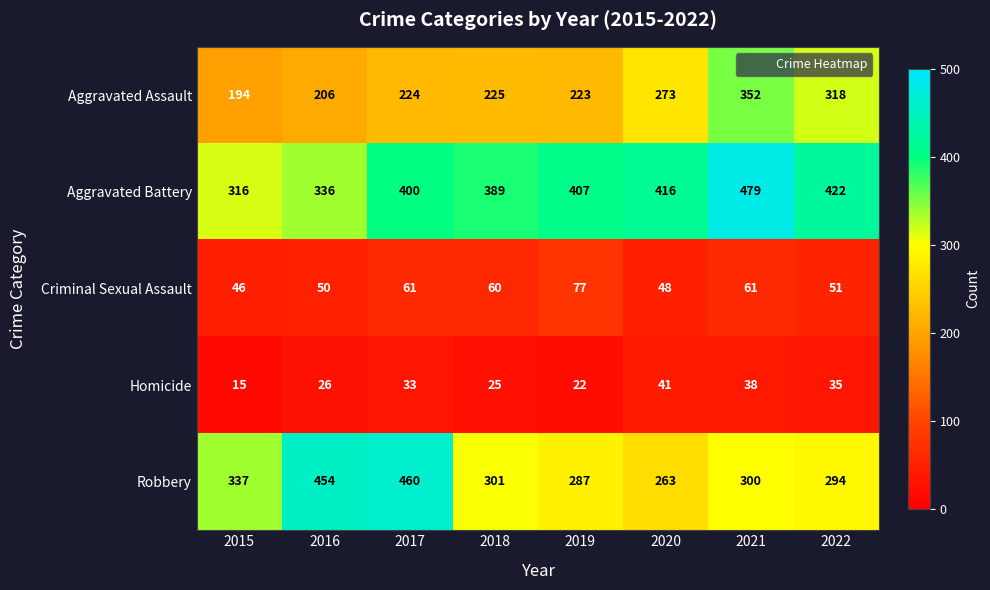

Which category has the highest value across all series?

2021